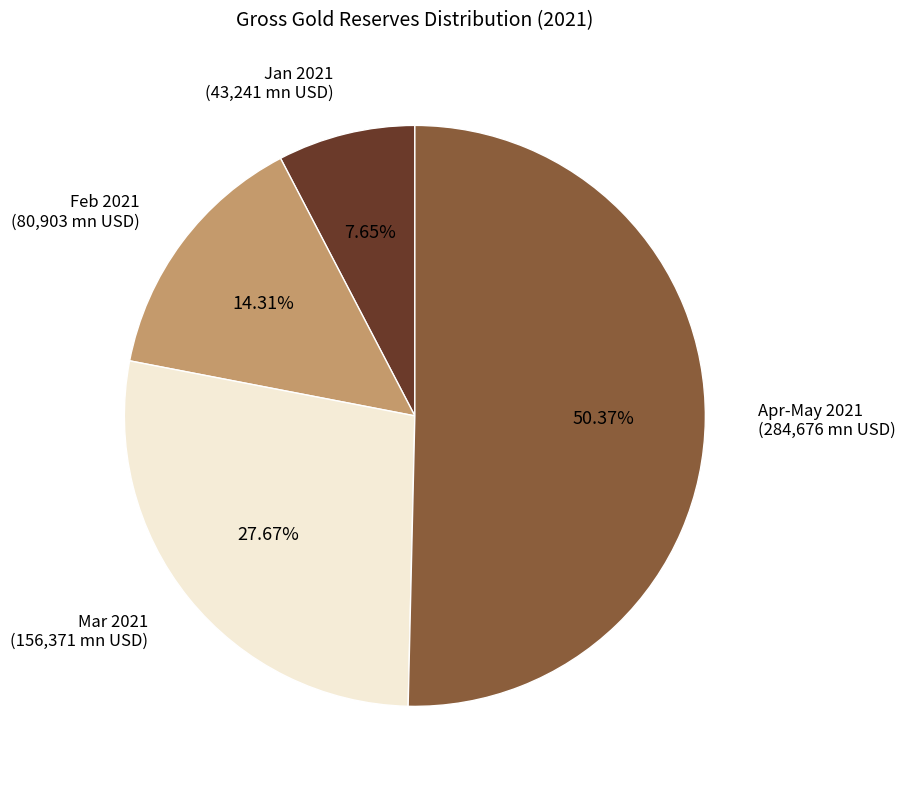

Between Jan 2021 and Mar 2021, which is larger?

Mar 2021